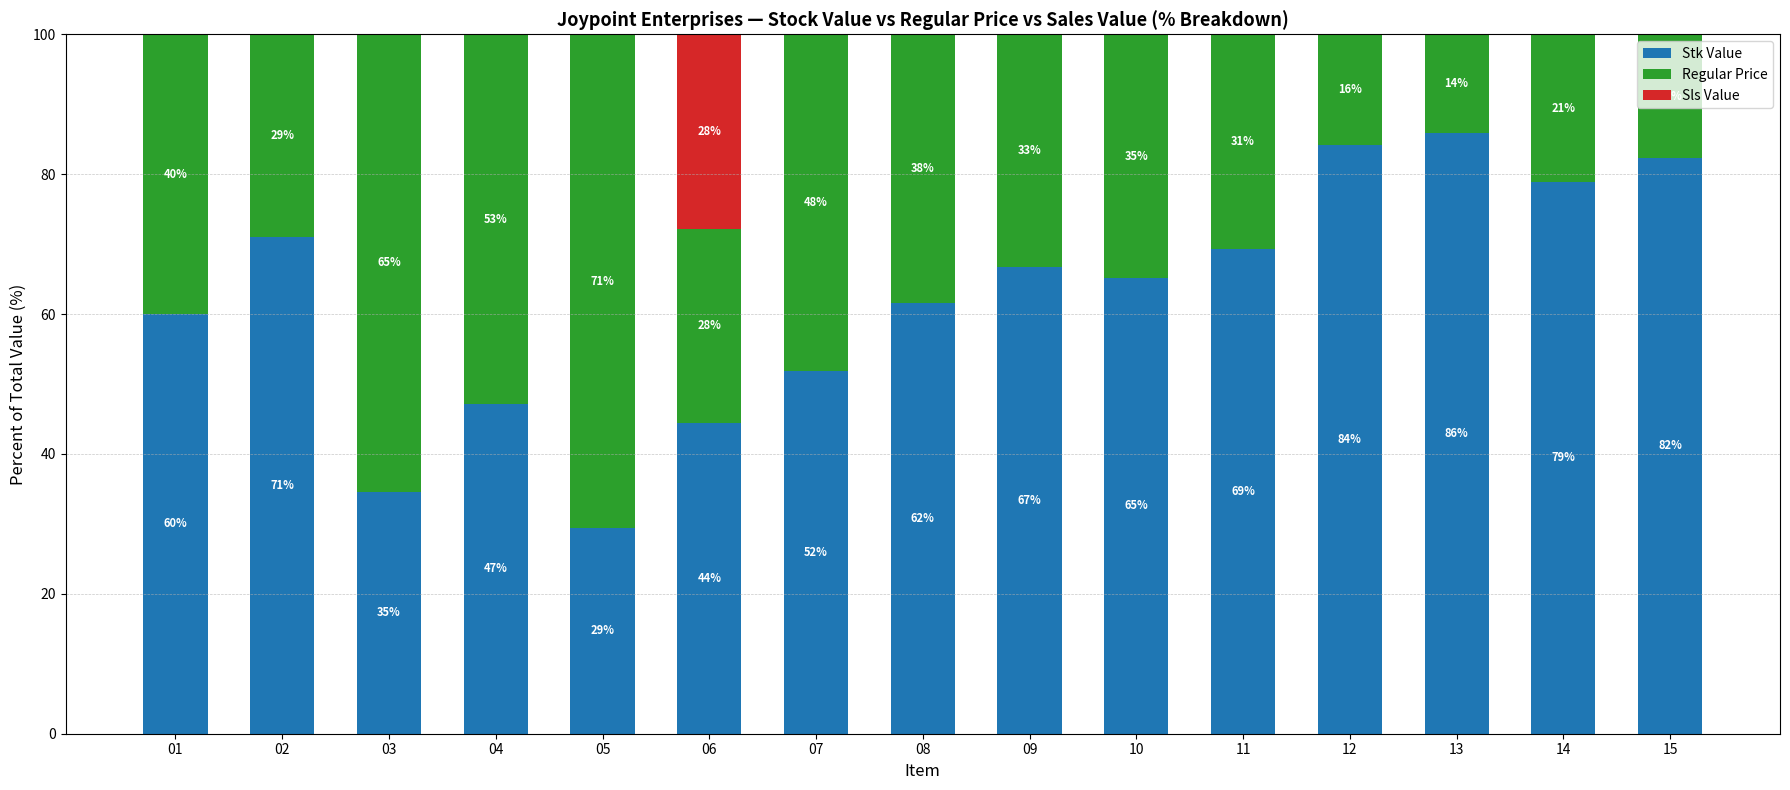

How many values in the Stk Value series exceed 65?

8